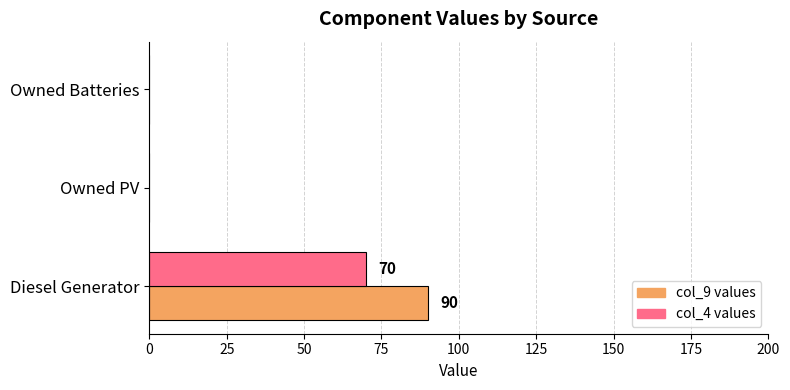

Count the col_4 values values in the range 0 to 70.

3